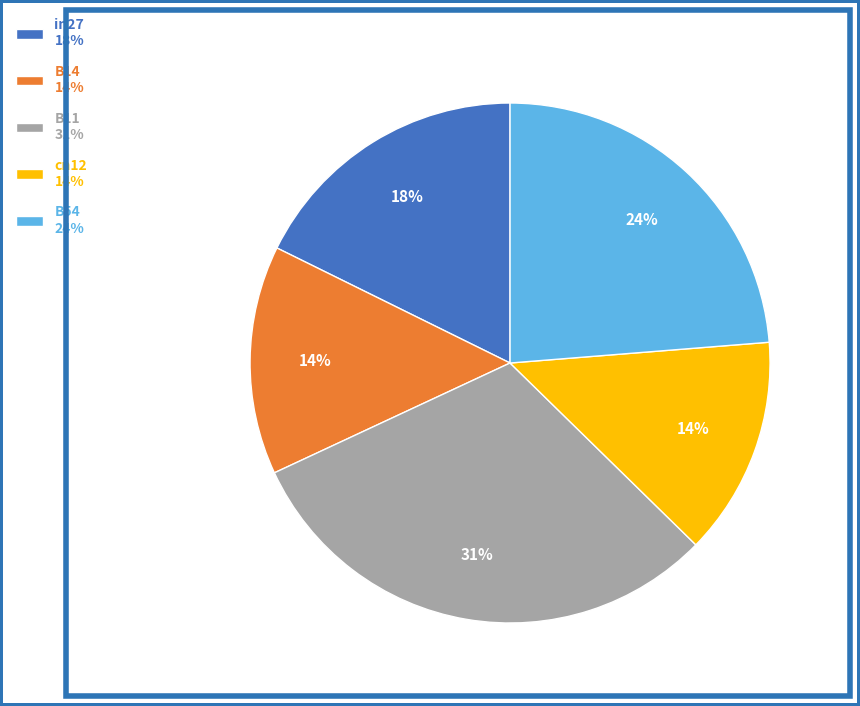

Which slice is the largest?

B11